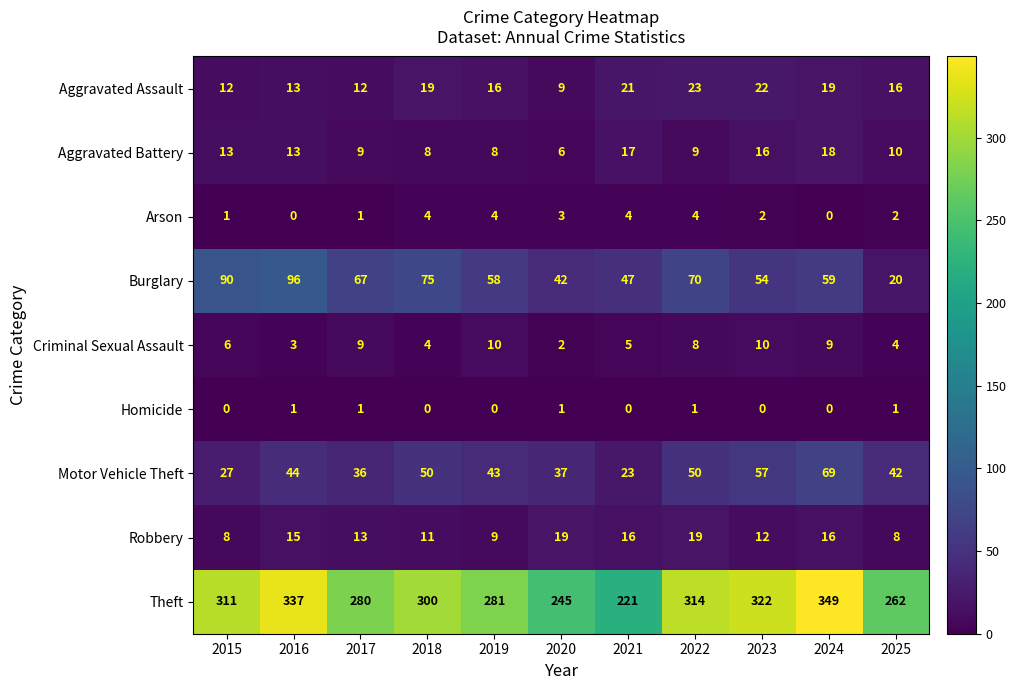

Which series has the widest spread of values?

Theft